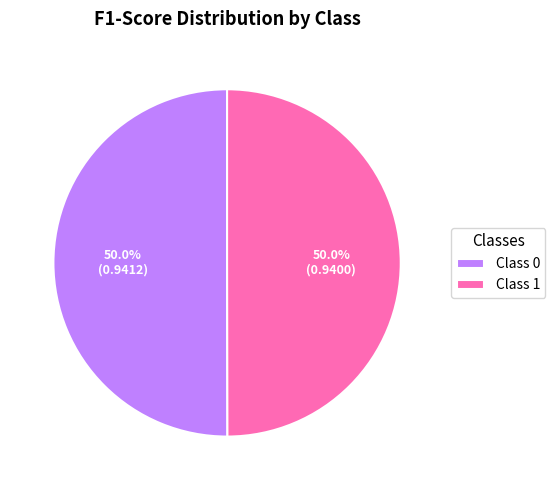

What is the total percentage of Class 0 and Class 1?

100.0%